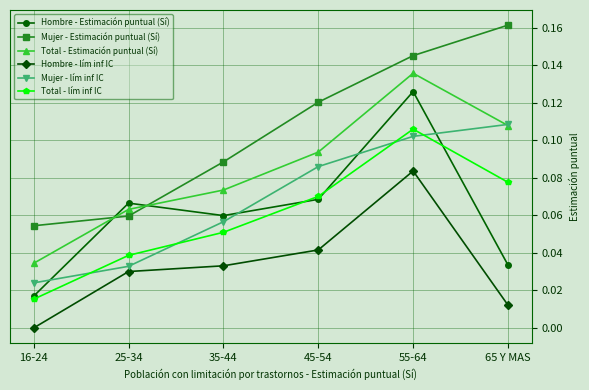

How many lines are shown in the chart?

6